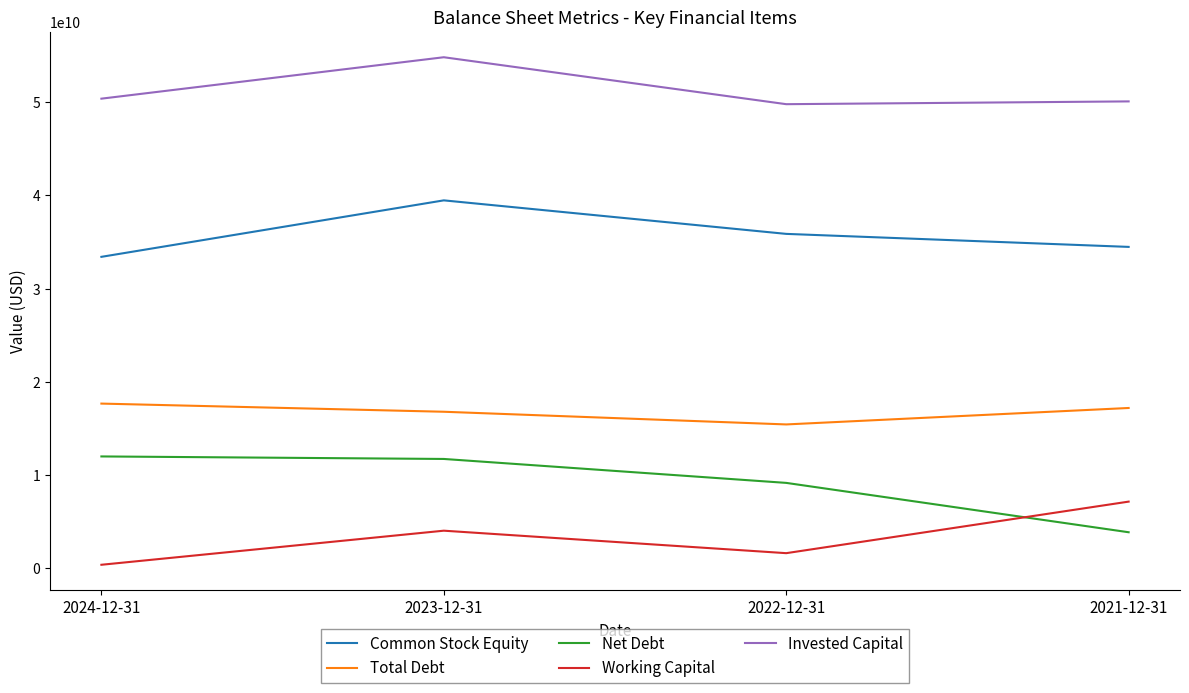

Rank the series by their maximum value, from highest to lowest.

Invested Capital, Common Stock Equity, Total Debt, Net Debt, Working Capital